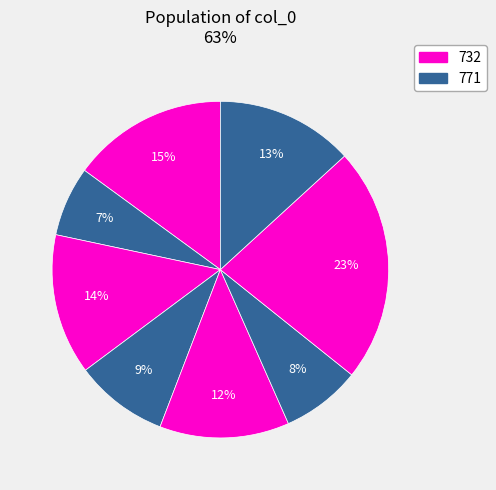

How many segments does this pie chart have?

8